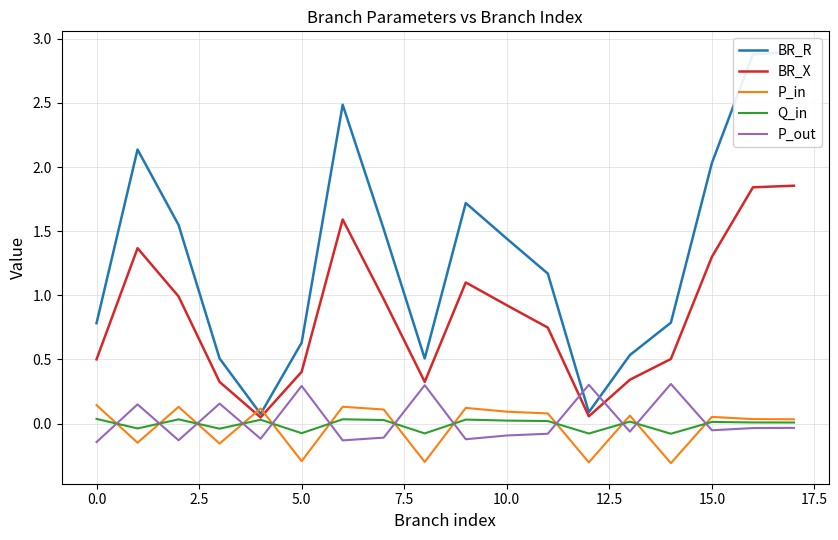

True or false: P_in has a value of 0.1 at 15.

True